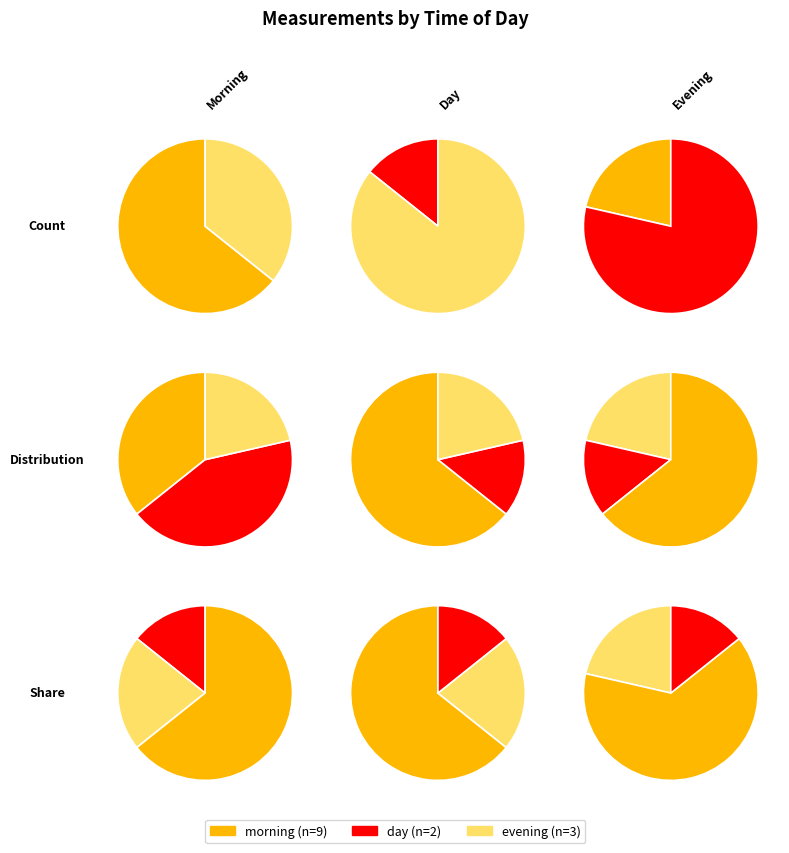

What percentage is the morning slice, to the nearest percent?

64%